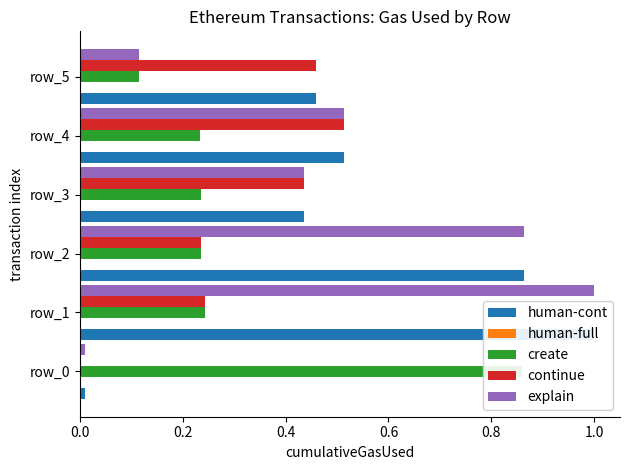

What is the sum of all explain values?

2.9